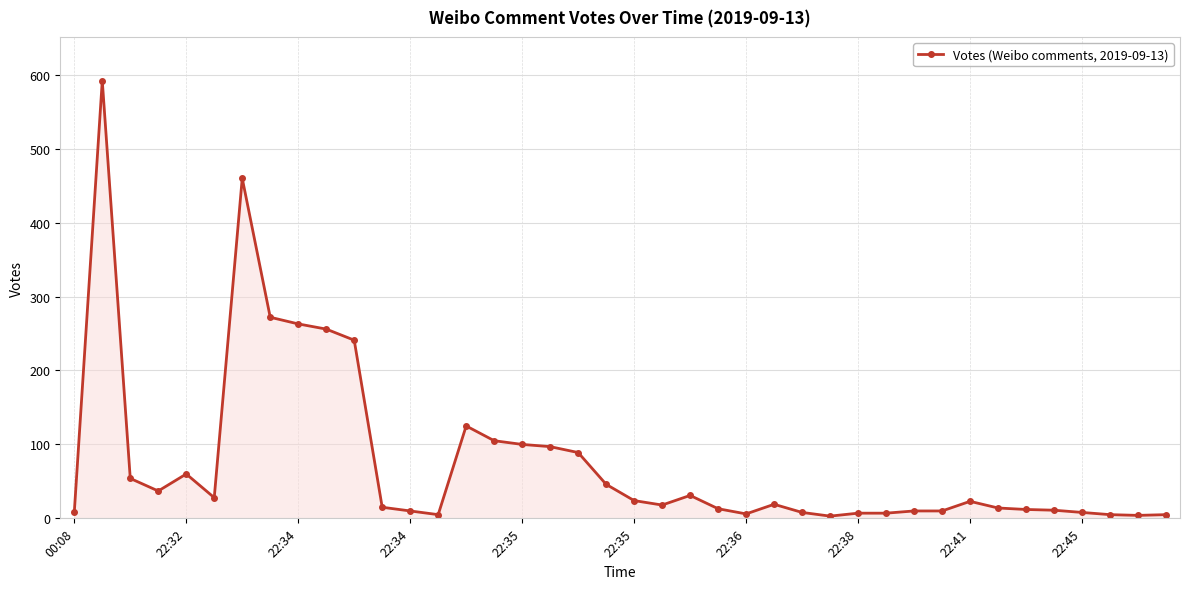

What is the difference between the maximum and minimum values?

589